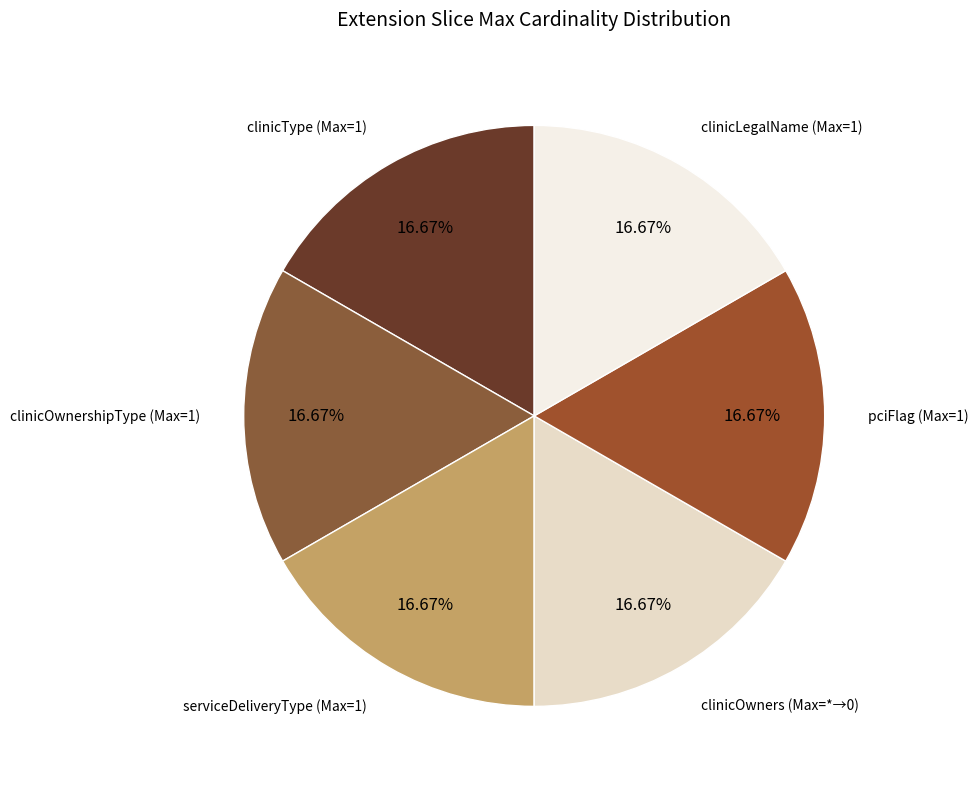

How many segments does this pie chart have?

6